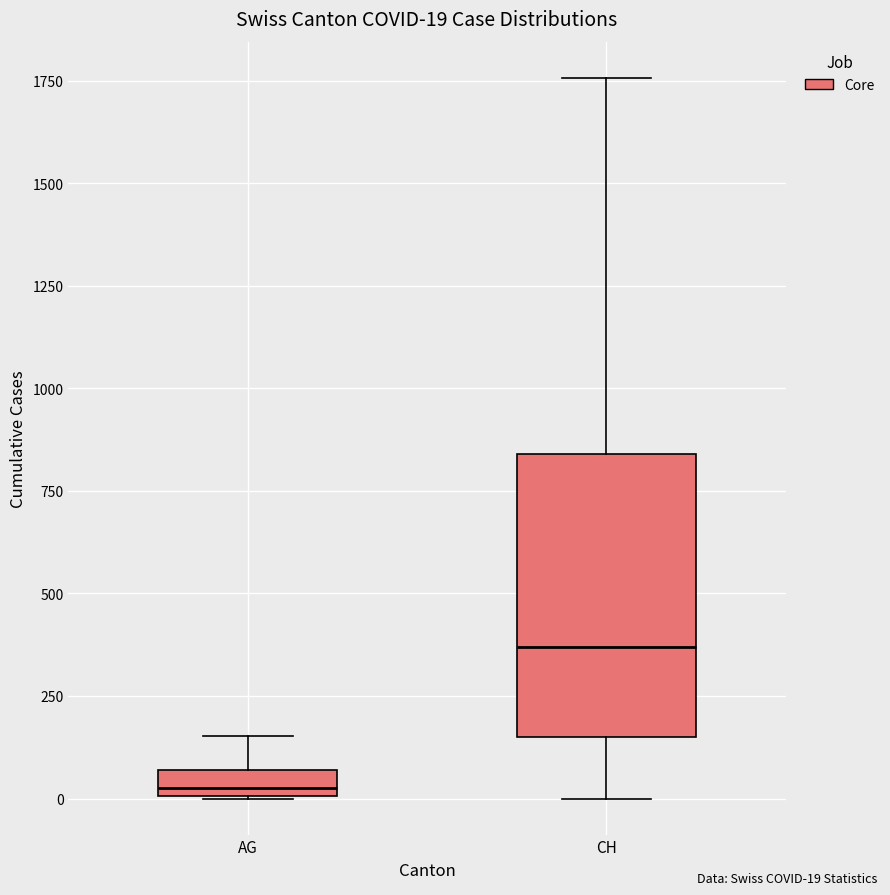

Which box's median line is the lowest?

AG